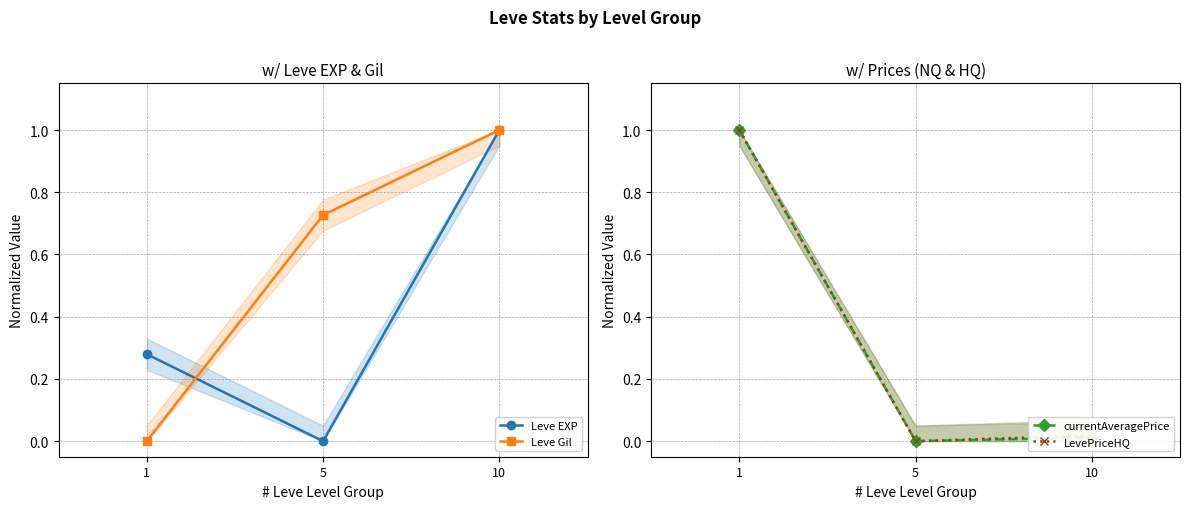

What is the total value across all series at 5?

0.7